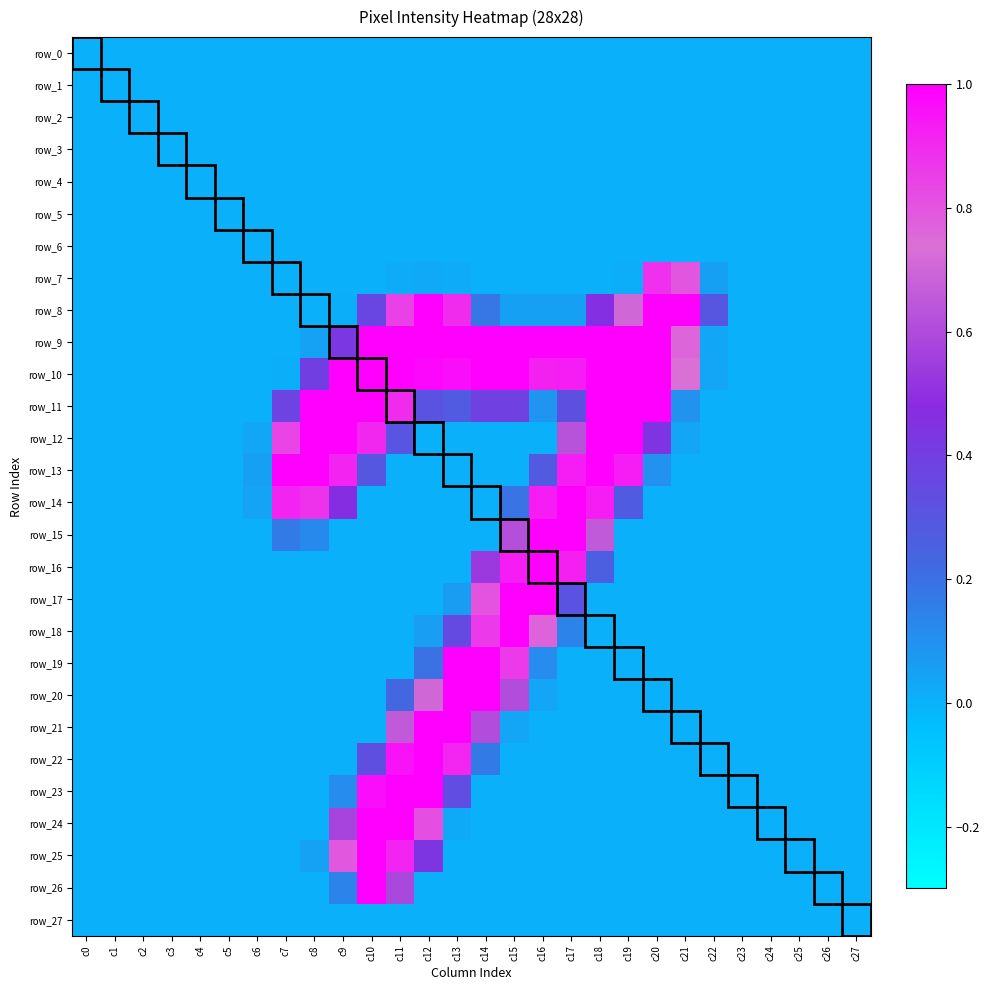

Reading left to right, what are all the values shown in this chart?

row_0: 0.0	0.0	0.0	0.0	0.0	0.0	0.0	0.0	0.0	0.0	0.0	0.0	0.0	0.0	0.0	0.0	0.0	0.0	0.0	0.0	0.0	0.0	0.0	0.0	0.0	0.0	0.0	0.0
row_1: 0.0	0.0	0.0	0.0	0.0	0.0	0.0	0.0	0.0	0.0	0.0	0.0	0.0	0.0	0.0	0.0	0.0	0.0	0.0	0.0	0.0	0.0	0.0	0.0	0.0	0.0	0.0	0.0
row_2: 0.0	0.0	0.0	0.0	0.0	0.0	0.0	0.0	0.0	0.0	0.0	0.0	0.0	0.0	0.0	0.0	0.0	0.0	0.0	0.0	0.0	0.0	0.0	0.0	0.0	0.0	0.0	0.0
row_3: 0.0	0.0	0.0	0.0	0.0	0.0	0.0	0.0	0.0	0.0	0.0	0.0	0.0	0.0	0.0	0.0	0.0	0.0	0.0	0.0	0.0	0.0	0.0	0.0	0.0	0.0	0.0	0.0
row_4: 0.0	0.0	0.0	0.0	0.0	0.0	0.0	0.0	0.0	0.0	0.0	0.0	0.0	0.0	0.0	0.0	0.0	0.0	0.0	0.0	0.0	0.0	0.0	0.0	0.0	0.0	0.0	0.0
row_5: 0.0	0.0	0.0	0.0	0.0	0.0	0.0	0.0	0.0	0.0	0.0	0.0	0.0	0.0	0.0	0.0	0.0	0.0	0.0	0.0	0.0	0.0	0.0	0.0	0.0	0.0	0.0	0.0
row_6: 0.0	0.0	0.0	0.0	0.0	0.0	0.0	0.0	0.0	0.0	0.0	0.0	0.0	0.0	0.0	0.0	0.0	0.0	0.0	0.0	0.0	0.0	0.0	0.0	0.0	0.0	0.0	0.0
row_7: 0.0	0.0	0.0	0.0	0.0	0.0	0.0	0.0	0.0	0.0	0.0	0.0	0.0	0.0	0.0	0.0	0.0	0.0	0.0	0.0	0.9	0.8	0.1	0.0	0.0	0.0	0.0	0.0
row_8: 0.0	0.0	0.0	0.0	0.0	0.0	0.0	0.0	0.0	0.0	0.4	0.8	1.0	0.9	0.2	0.1	0.1	0.1	0.5	0.7	1.0	1.0	0.3	0.0	0.0	0.0	0.0	0.0
row_9: 0.0	0.0	0.0	0.0	0.0	0.0	0.0	0.0	0.0	0.4	1.0	1.0	1.0	1.0	1.0	1.0	1.0	1.0	1.0	1.0	1.0	0.8	0.0	0.0	0.0	0.0	0.0	0.0
row_10: 0.0	0.0	0.0	0.0	0.0	0.0	0.0	0.0	0.4	1.0	1.0	1.0	1.0	1.0	1.0	1.0	0.9	0.9	1.0	1.0	1.0	0.7	0.0	0.0	0.0	0.0	0.0	0.0
row_11: 0.0	0.0	0.0	0.0	0.0	0.0	0.0	0.4	1.0	1.0	1.0	0.9	0.3	0.3	0.4	0.4	0.1	0.3	1.0	1.0	1.0	0.1	0.0	0.0	0.0	0.0	0.0	0.0
row_12: 0.0	0.0	0.0	0.0	0.0	0.0	0.0	0.8	1.0	1.0	0.9	0.3	0.0	0.0	0.0	0.0	0.0	0.6	1.0	1.0	0.4	0.0	0.0	0.0	0.0	0.0	0.0	0.0
row_13: 0.0	0.0	0.0	0.0	0.0	0.0	0.1	1.0	1.0	0.9	0.3	0.0	0.0	0.0	0.0	0.0	0.3	0.9	1.0	0.9	0.1	0.0	0.0	0.0	0.0	0.0	0.0	0.0
row_14: 0.0	0.0	0.0	0.0	0.0	0.0	0.0	0.9	0.9	0.5	0.0	0.0	0.0	0.0	0.0	0.2	0.9	1.0	0.9	0.3	0.0	0.0	0.0	0.0	0.0	0.0	0.0	0.0
row_15: 0.0	0.0	0.0	0.0	0.0	0.0	0.0	0.2	0.1	0.0	0.0	0.0	0.0	0.0	0.0	0.6	1.0	1.0	0.7	0.0	0.0	0.0	0.0	0.0	0.0	0.0	0.0	0.0
row_16: 0.0	0.0	0.0	0.0	0.0	0.0	0.0	0.0	0.0	0.0	0.0	0.0	0.0	0.0	0.5	0.9	1.0	0.9	0.3	0.0	0.0	0.0	0.0	0.0	0.0	0.0	0.0	0.0
row_17: 0.0	0.0	0.0	0.0	0.0	0.0	0.0	0.0	0.0	0.0	0.0	0.0	0.0	0.1	0.8	1.0	1.0	0.3	0.0	0.0	0.0	0.0	0.0	0.0	0.0	0.0	0.0	0.0
row_18: 0.0	0.0	0.0	0.0	0.0	0.0	0.0	0.0	0.0	0.0	0.0	0.0	0.1	0.3	0.9	1.0	0.8	0.1	0.0	0.0	0.0	0.0	0.0	0.0	0.0	0.0	0.0	0.0
row_19: 0.0	0.0	0.0	0.0	0.0	0.0	0.0	0.0	0.0	0.0	0.0	0.0	0.2	1.0	1.0	0.9	0.1	0.0	0.0	0.0	0.0	0.0	0.0	0.0	0.0	0.0	0.0	0.0
row_20: 0.0	0.0	0.0	0.0	0.0	0.0	0.0	0.0	0.0	0.0	0.0	0.2	0.7	1.0	1.0	0.6	0.0	0.0	0.0	0.0	0.0	0.0	0.0	0.0	0.0	0.0	0.0	0.0
row_21: 0.0	0.0	0.0	0.0	0.0	0.0	0.0	0.0	0.0	0.0	0.0	0.7	1.0	1.0	0.6	0.0	0.0	0.0	0.0	0.0	0.0	0.0	0.0	0.0	0.0	0.0	0.0	0.0
row_22: 0.0	0.0	0.0	0.0	0.0	0.0	0.0	0.0	0.0	0.0	0.3	1.0	1.0	0.9	0.2	0.0	0.0	0.0	0.0	0.0	0.0	0.0	0.0	0.0	0.0	0.0	0.0	0.0
row_23: 0.0	0.0	0.0	0.0	0.0	0.0	0.0	0.0	0.0	0.1	1.0	1.0	1.0	0.3	0.0	0.0	0.0	0.0	0.0	0.0	0.0	0.0	0.0	0.0	0.0	0.0	0.0	0.0
row_24: 0.0	0.0	0.0	0.0	0.0	0.0	0.0	0.0	0.0	0.6	1.0	1.0	0.8	0.0	0.0	0.0	0.0	0.0	0.0	0.0	0.0	0.0	0.0	0.0	0.0	0.0	0.0	0.0
row_25: 0.0	0.0	0.0	0.0	0.0	0.0	0.0	0.0	0.0	0.8	1.0	0.9	0.4	0.0	0.0	0.0	0.0	0.0	0.0	0.0	0.0	0.0	0.0	0.0	0.0	0.0	0.0	0.0
row_26: 0.0	0.0	0.0	0.0	0.0	0.0	0.0	0.0	0.0	0.1	1.0	0.6	0.0	0.0	0.0	0.0	0.0	0.0	0.0	0.0	0.0	0.0	0.0	0.0	0.0	0.0	0.0	0.0
row_27: 0.0	0.0	0.0	0.0	0.0	0.0	0.0	0.0	0.0	0.0	0.0	0.0	0.0	0.0	0.0	0.0	0.0	0.0	0.0	0.0	0.0	0.0	0.0	0.0	0.0	0.0	0.0	0.0